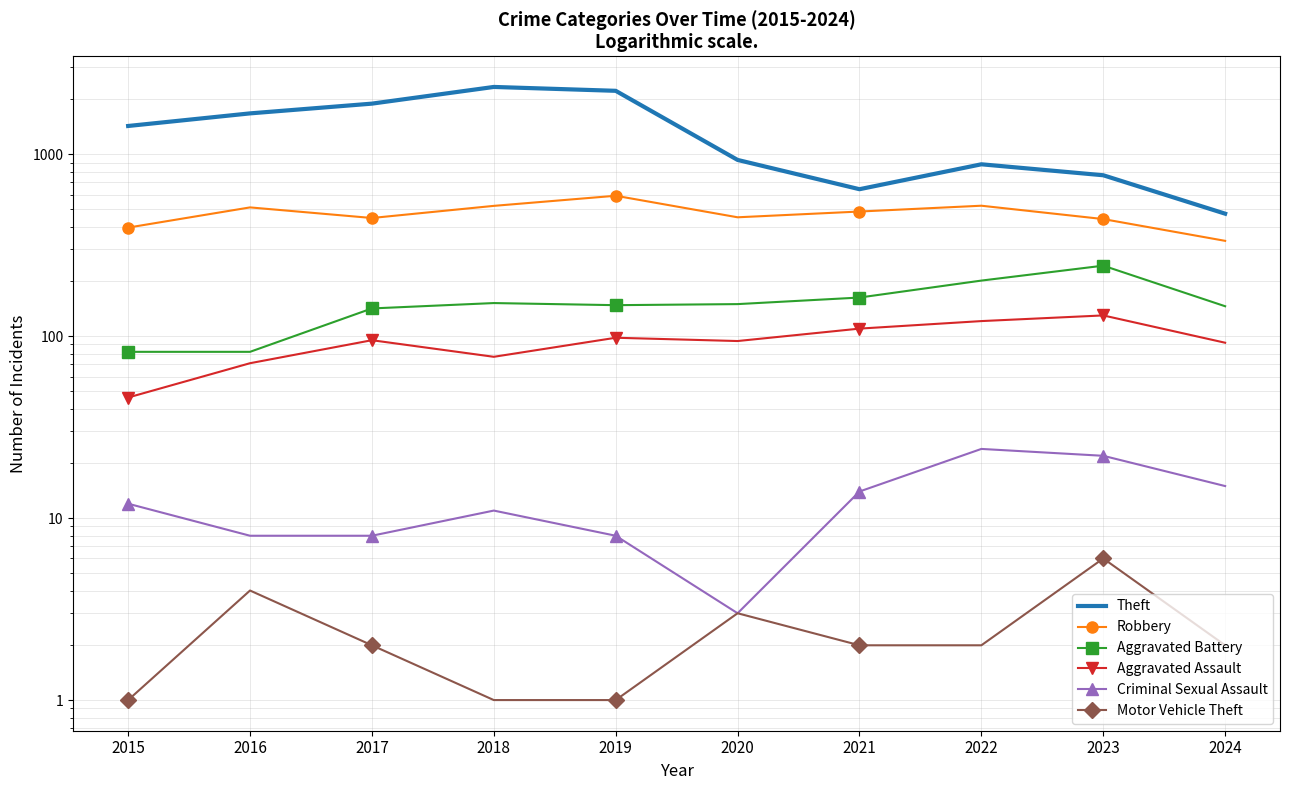

Reading right to left, what are all the values shown in this chart?

Theft: 471	766	880	642	930	2230	2342	1896	1676	1429
Robbery: 334	440	521	484	450	591	520	446	510	395
Aggravated Battery: 146	244	202	163	150	148	152	142	82	82
Aggravated Assault: 92	130	121	110	94	98	77	95	71	46
Criminal Sexual Assault: 15	22	24	14	3	8	11	8	8	12
Motor Vehicle Theft: 2	6	2	2	3	1	1	2	4	1